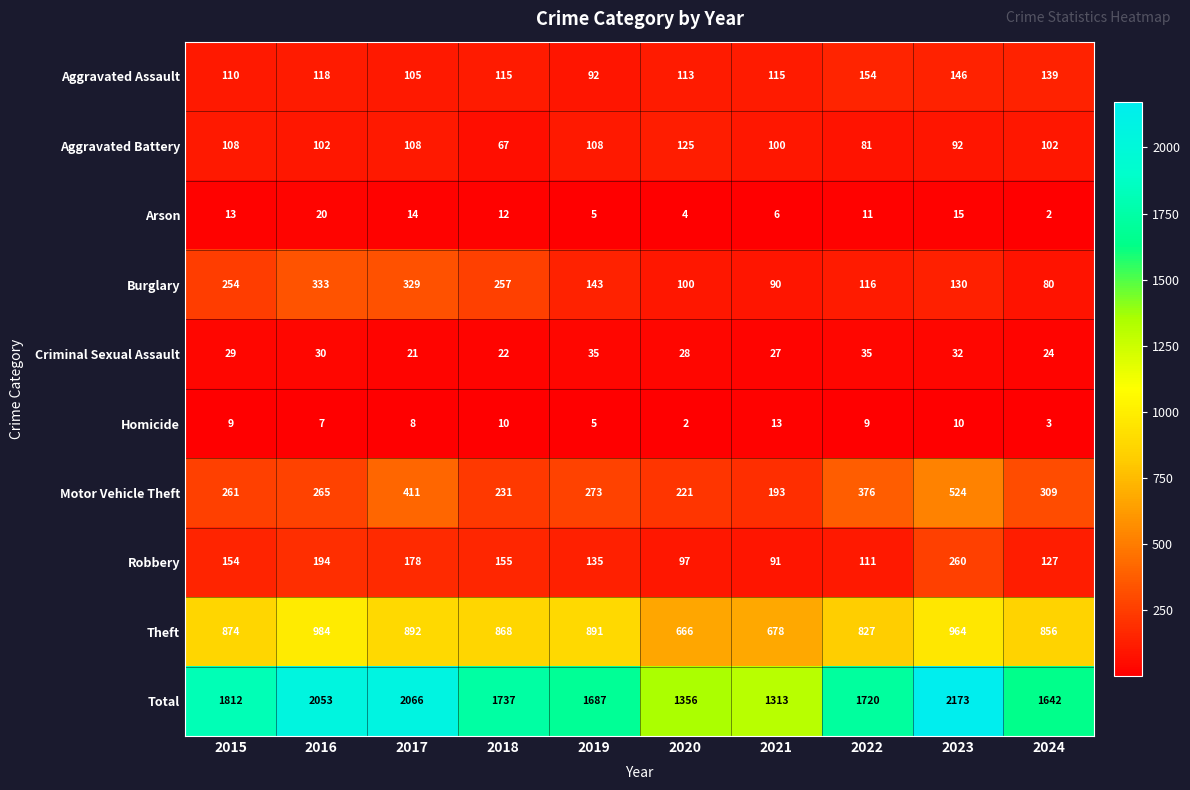

What value does the Aggravated Battery series have at 2024?

102